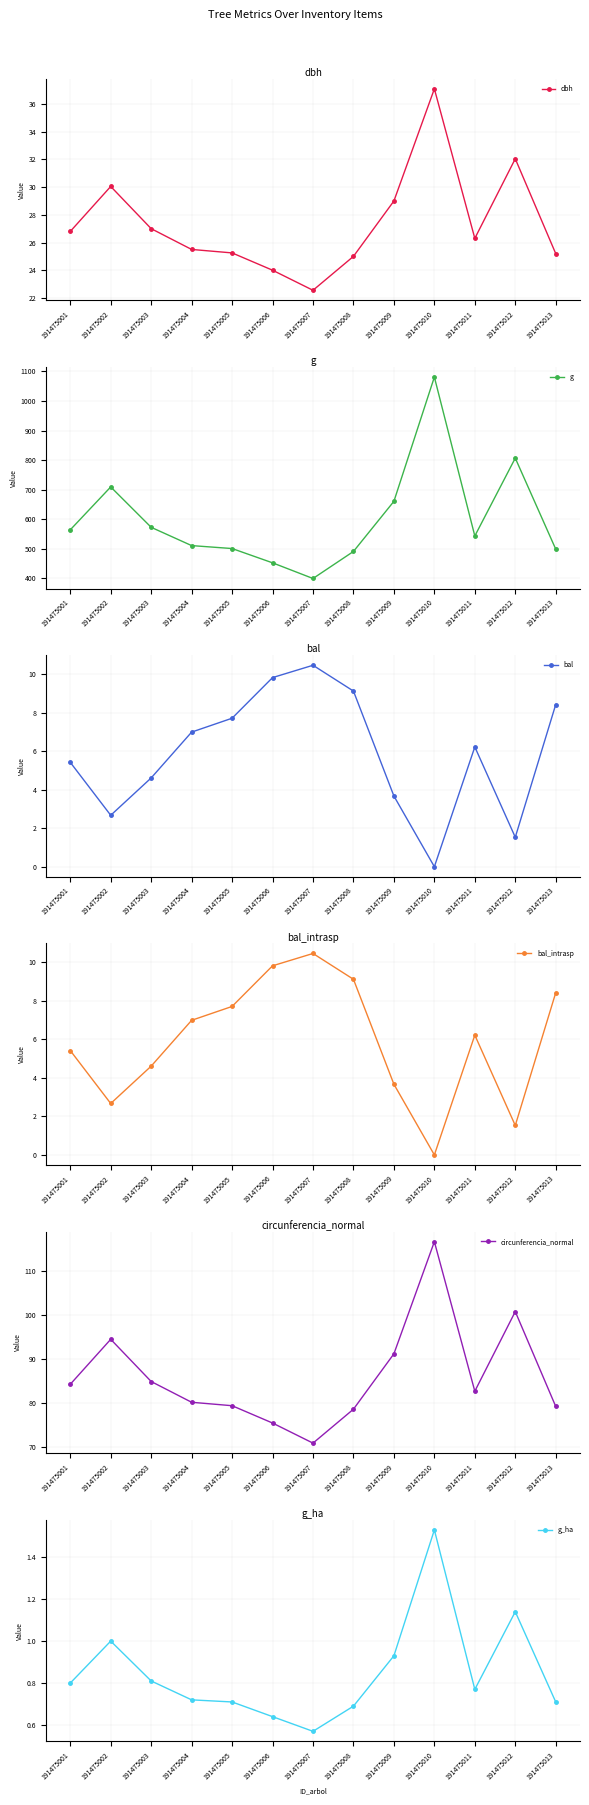

Is this an area chart (filled region under the line)?

No